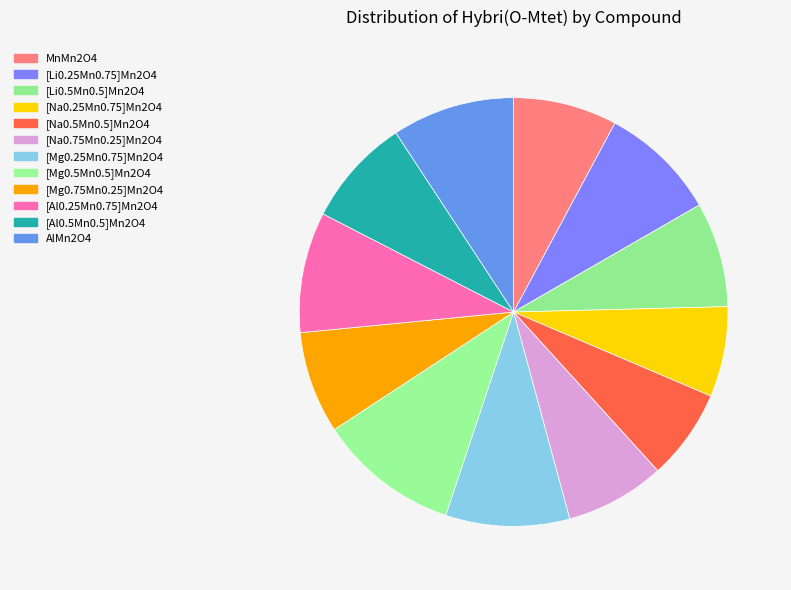

Does any single category account for the majority?

No